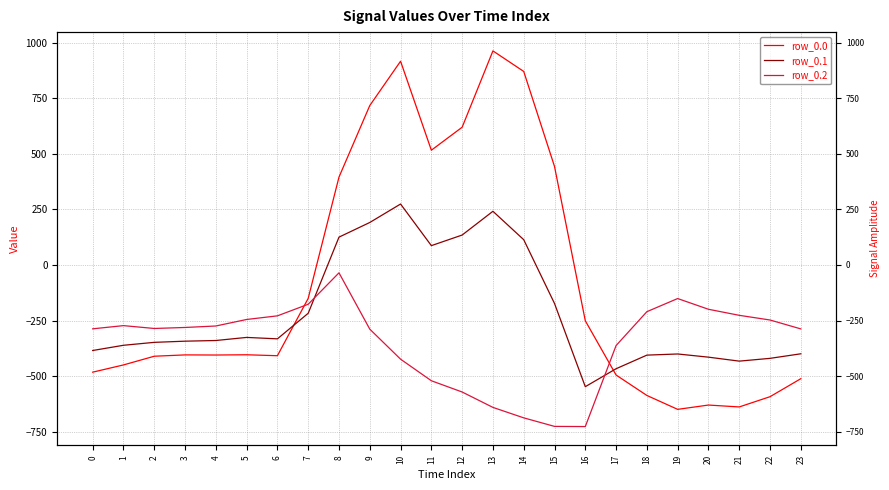

At 15, list the series in order from smallest to largest.

row_0.2, row_0.1, row_0.0